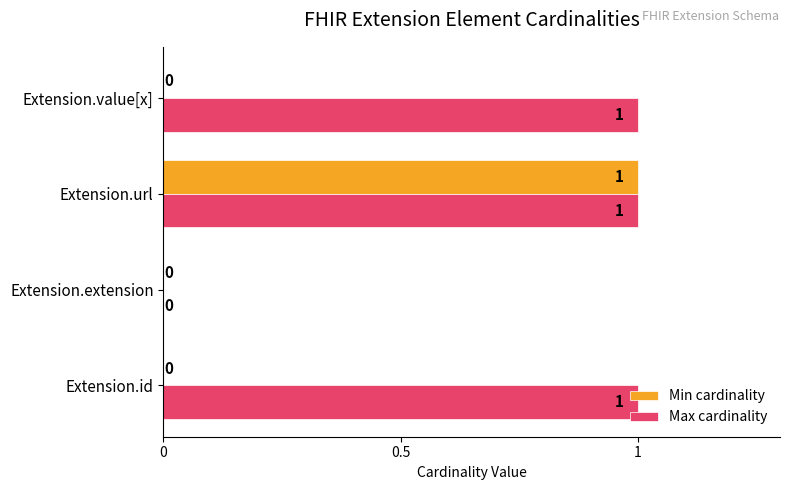

Which series changed the most between Extension.id and Extension.extension?

Max cardinality